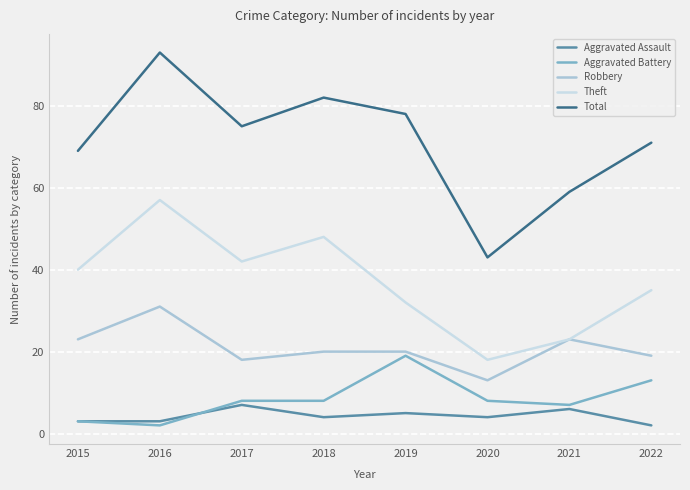

Which category has the highest value across all series?

2016